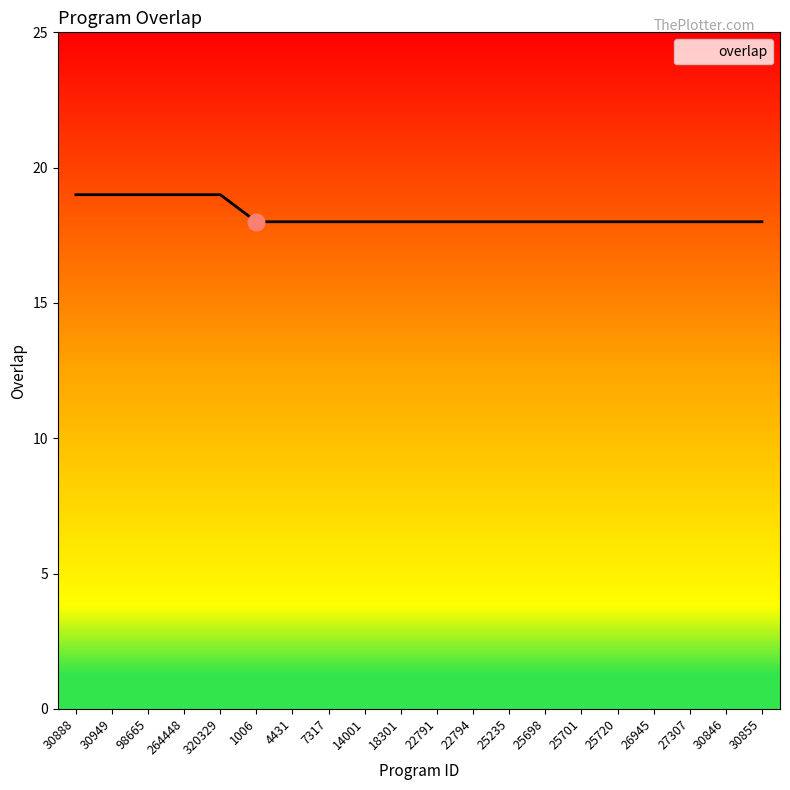

What is the minimum value shown in the chart?

18